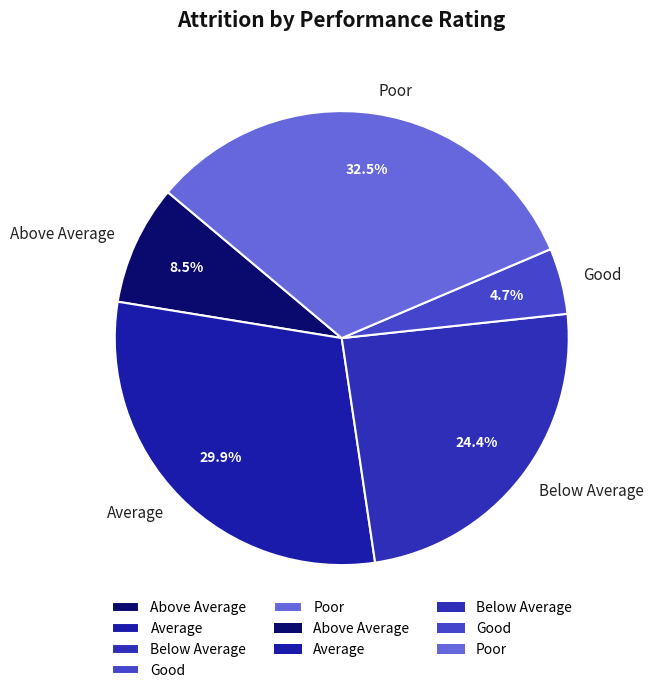

True or false: Average accounts for 30% of the total.

True